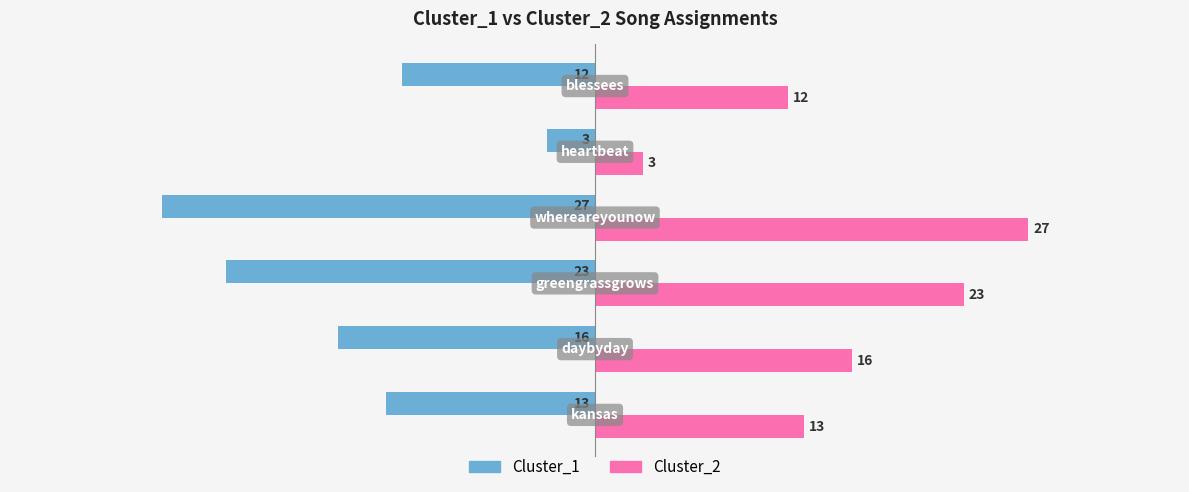

Which series has the largest total across all categories?

Cluster_2